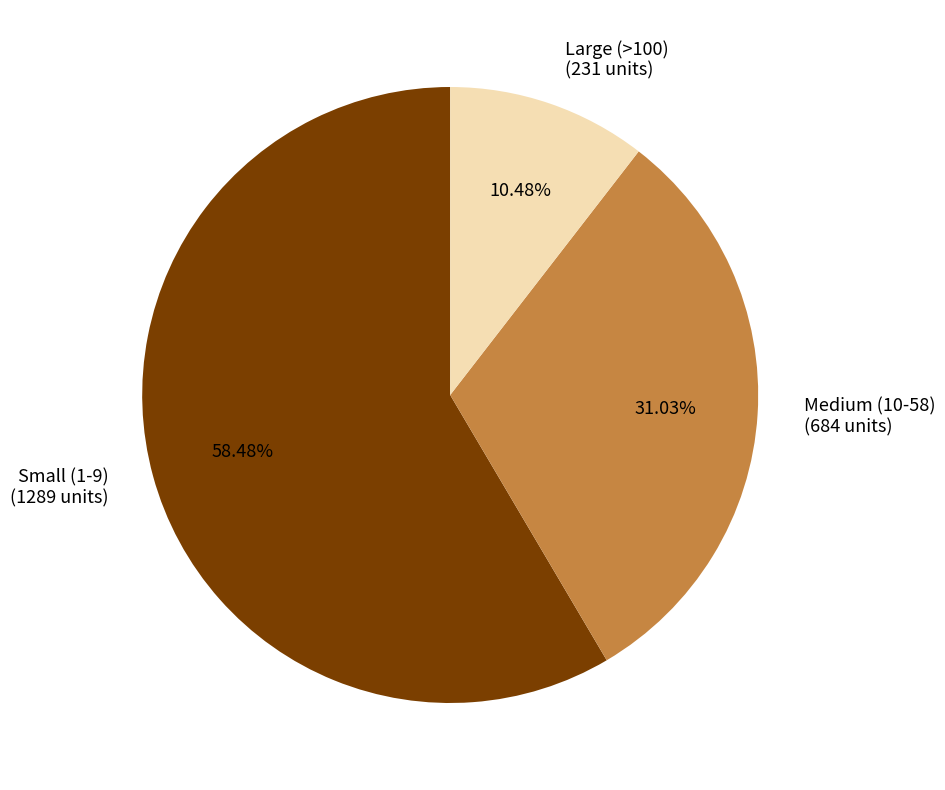

Which slice represents more than half of the pie?

Small (1-9) (1289 units)